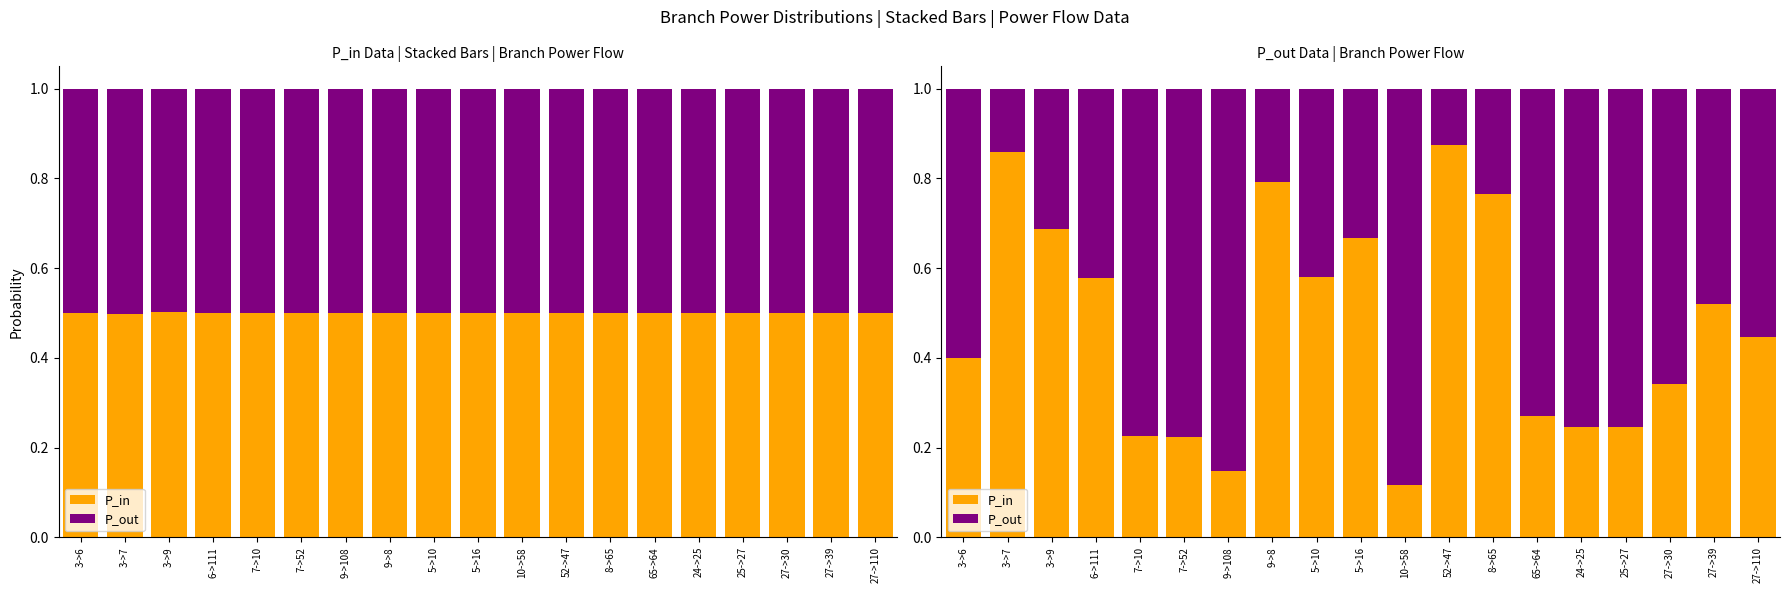

At which category is the sum across all series the highest?

3->6